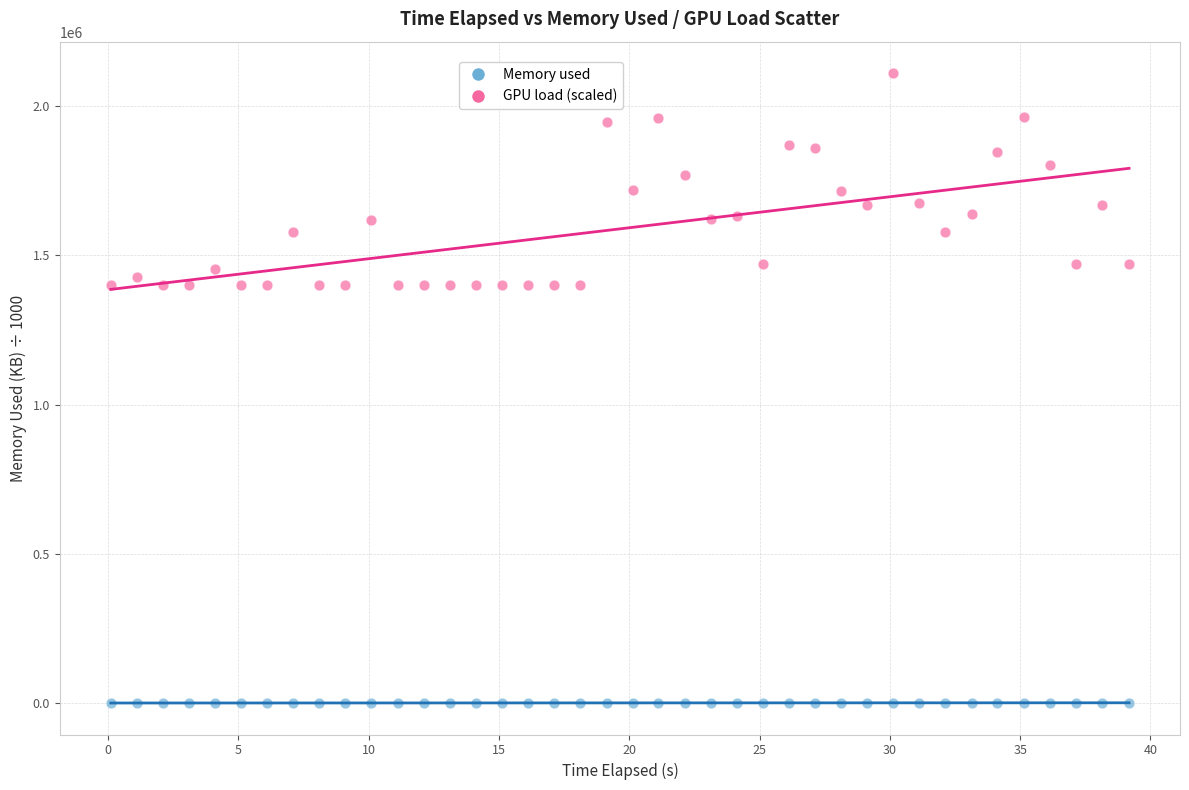

Across all data points, what is the range of X values (max minus min)?

39.1